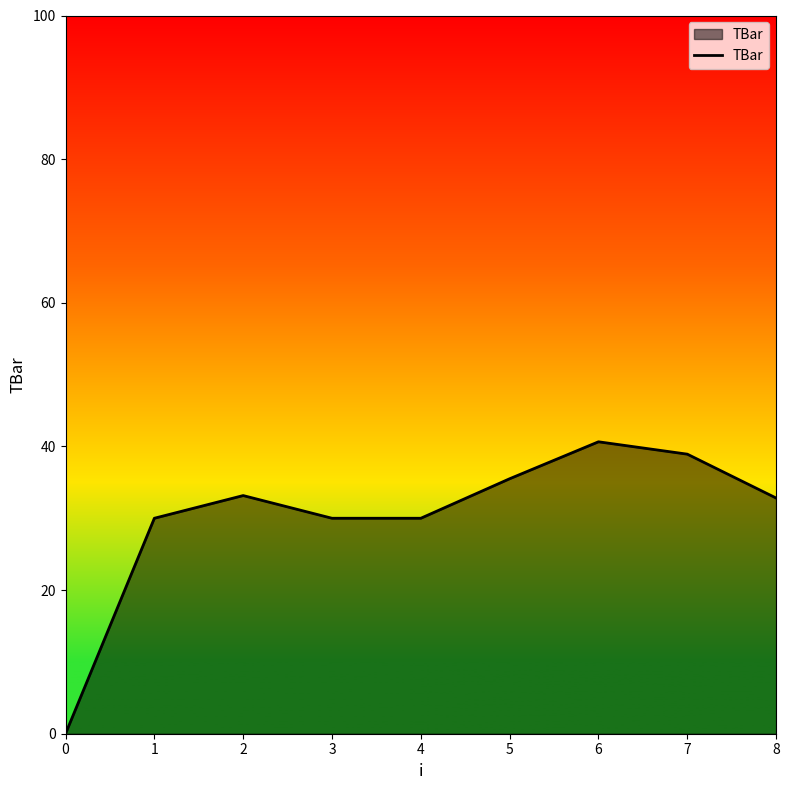

What is the maximum value shown in the chart?

40.6